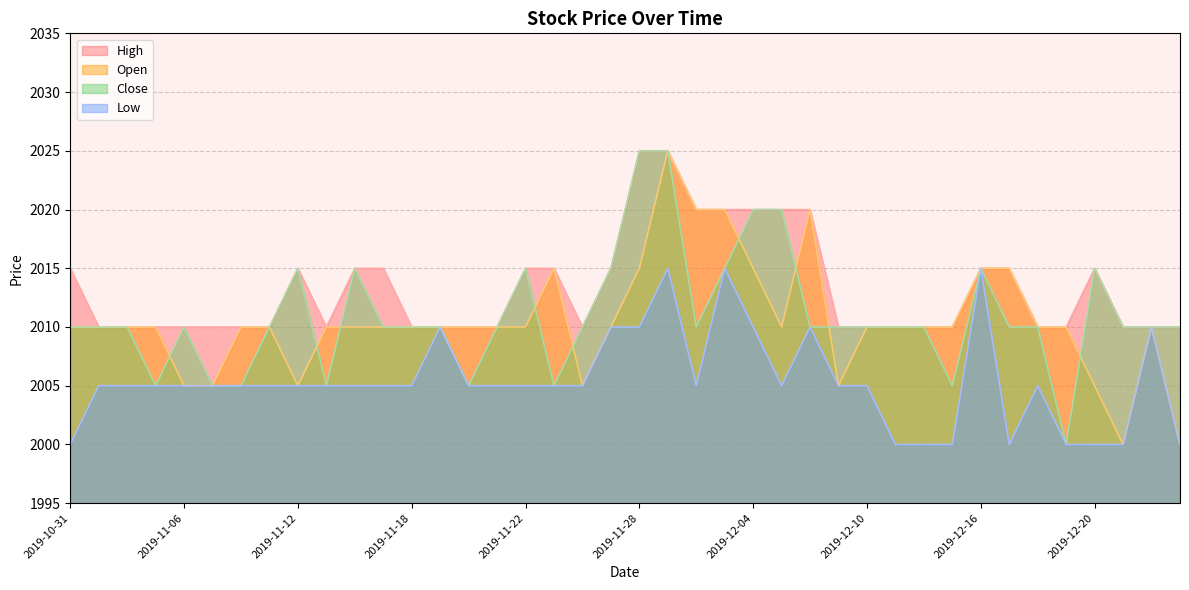

What is the maximum value shown in the chart?

2025